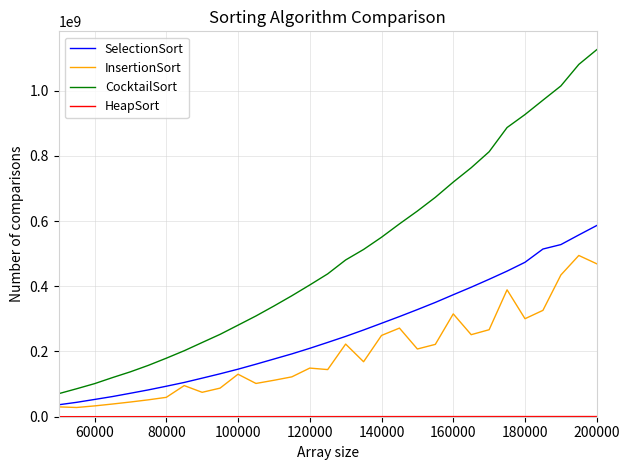

True or false: SelectionSort and CocktailSort cross at least once.

False